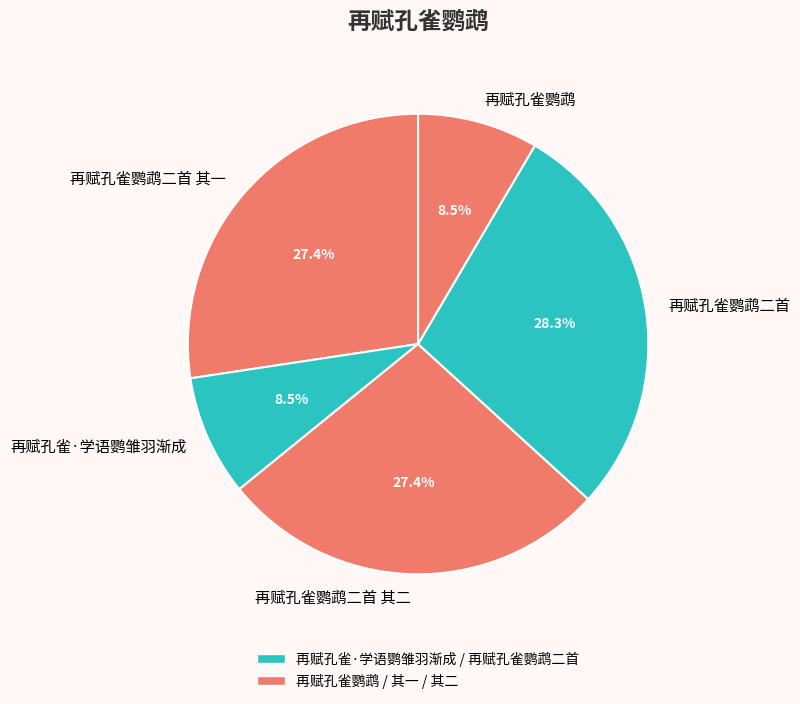

What percentage is NOT represented by 再赋孔雀·学语鹦雏羽渐成?

91.5%